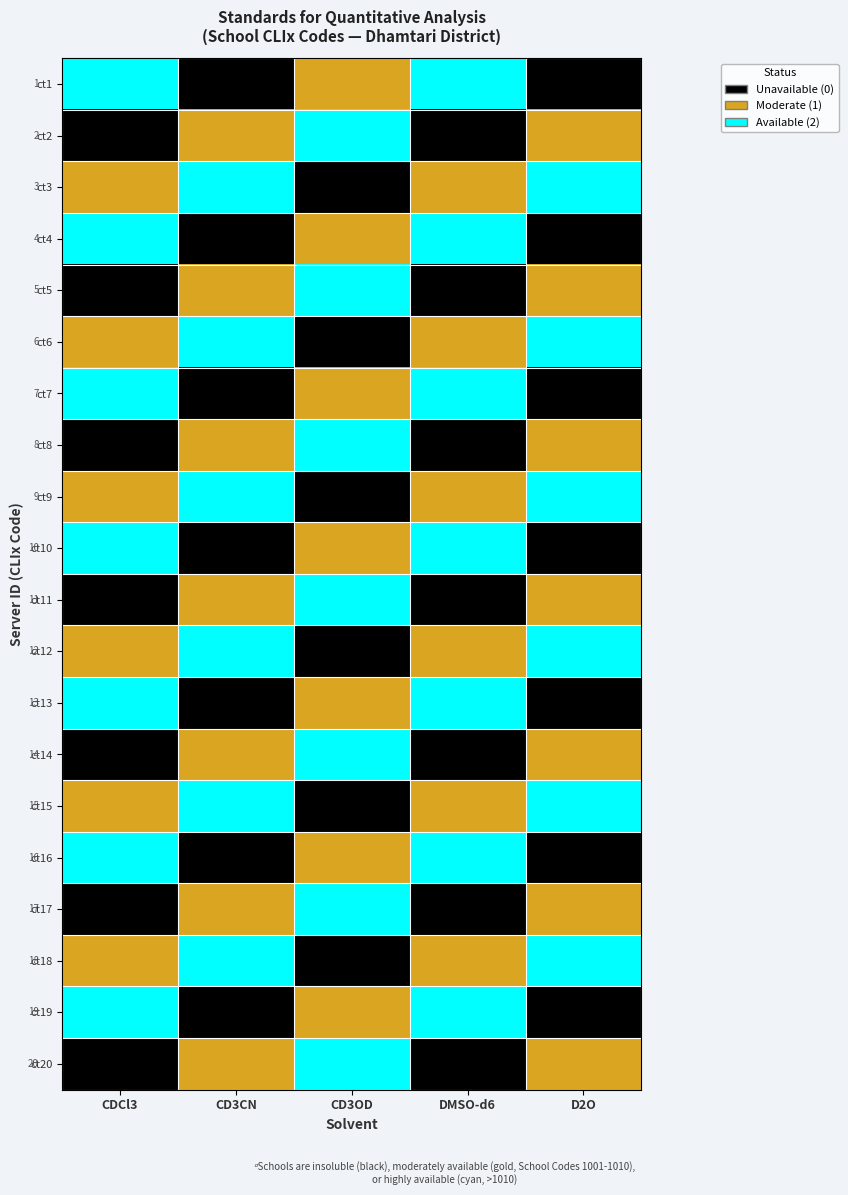

What is the spread (max minus min) of values at CD3OD?

2